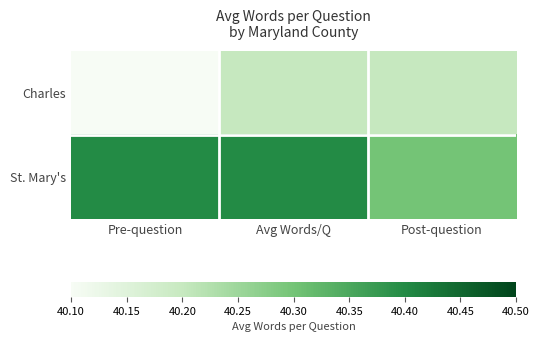

How many categories are shown in the chart?

3